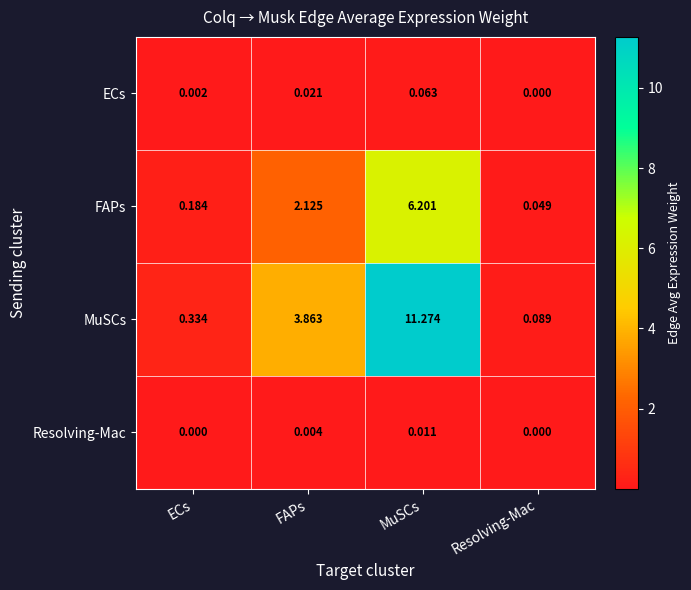

Which series has the largest total across all categories?

MuSCs